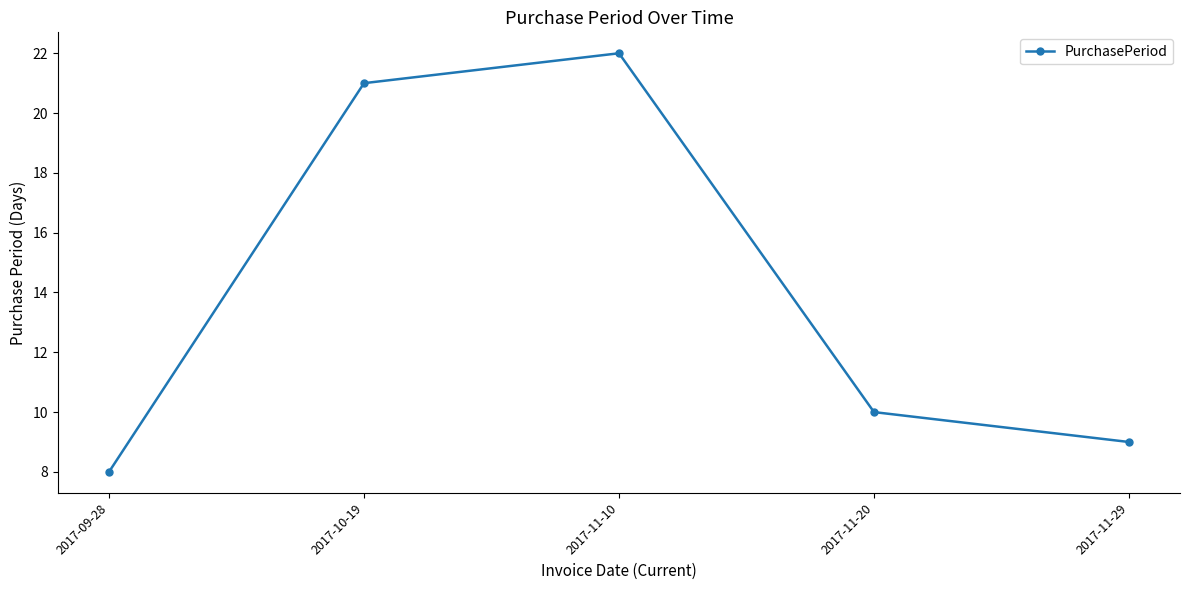

At which category does the data reach its first local peak?

2017-11-10